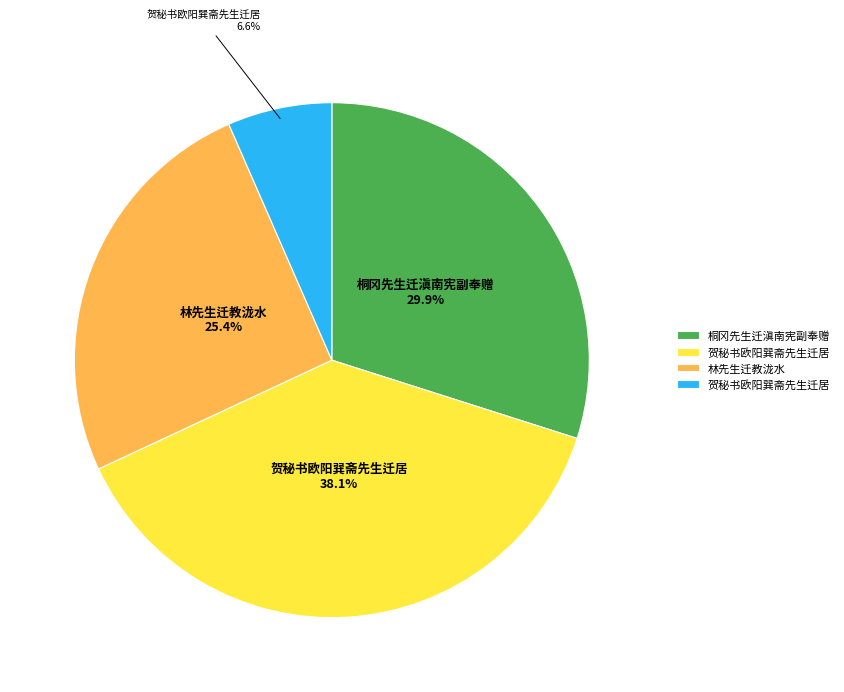

Is there any slice that represents more than half of the pie?

No